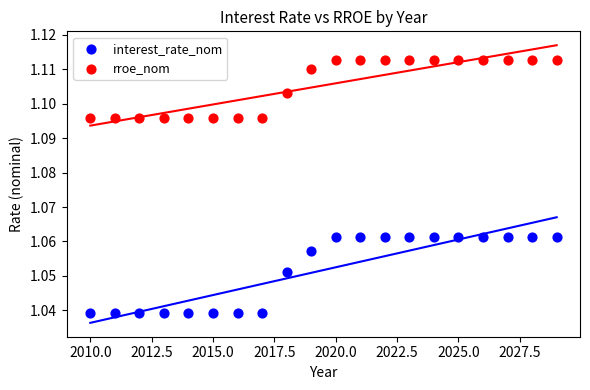

Which series reaches the maximum Y coordinate?

rroe_nom